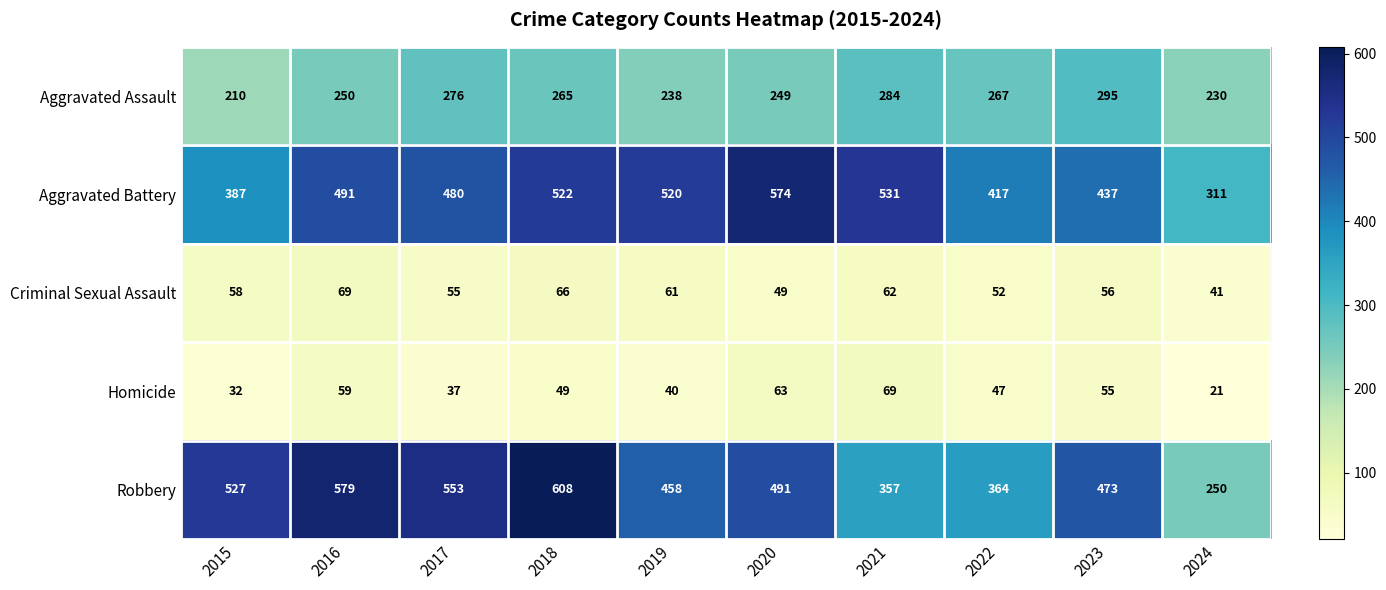

At which category does the chart reach its minimum across all series?

2024